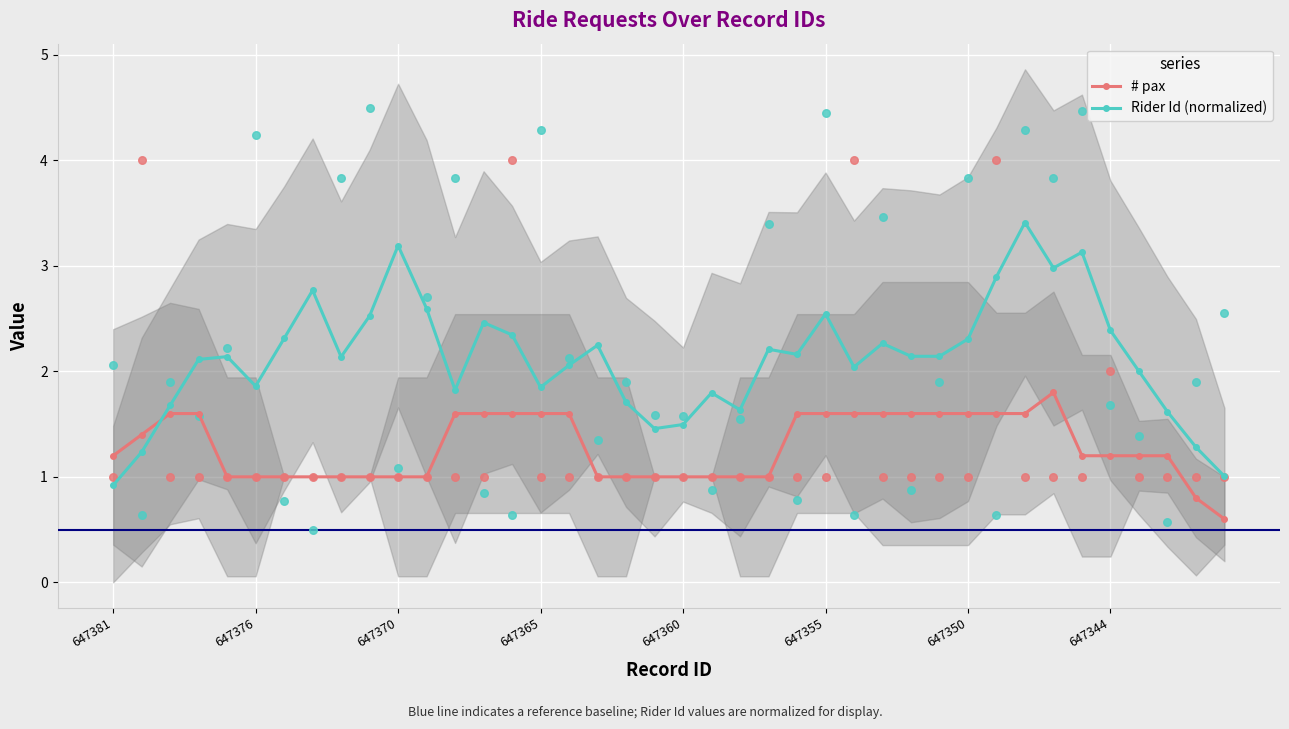

At how many categories does at least one series exceed 3?

3